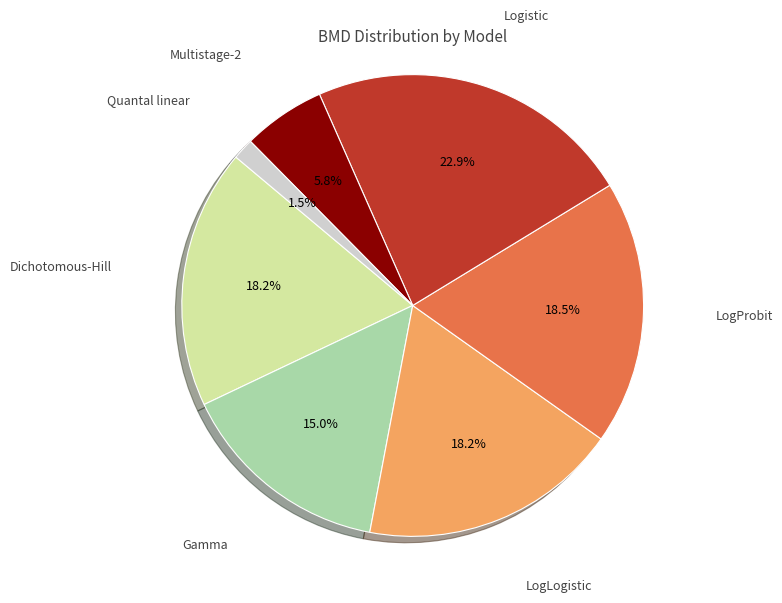

Which category has the smallest portion of the pie?

Quantal linear